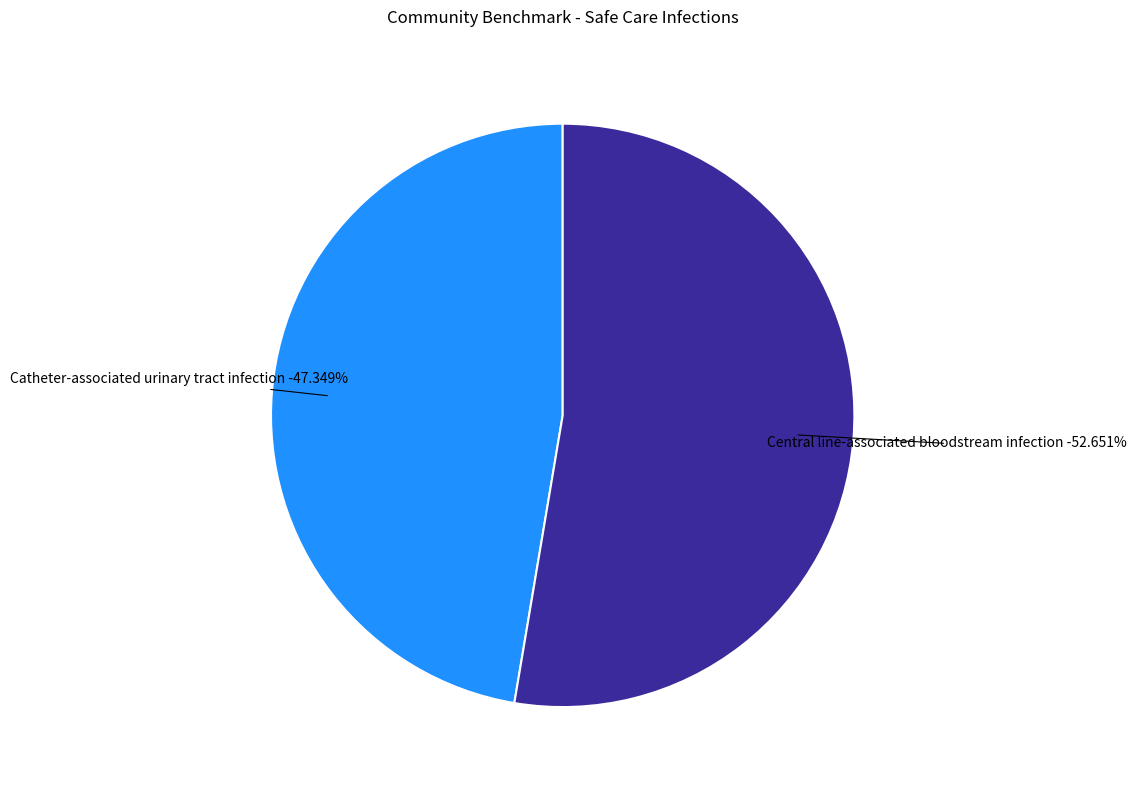

To the nearest percent, what is the difference between the largest and smallest slice percentages?

5%